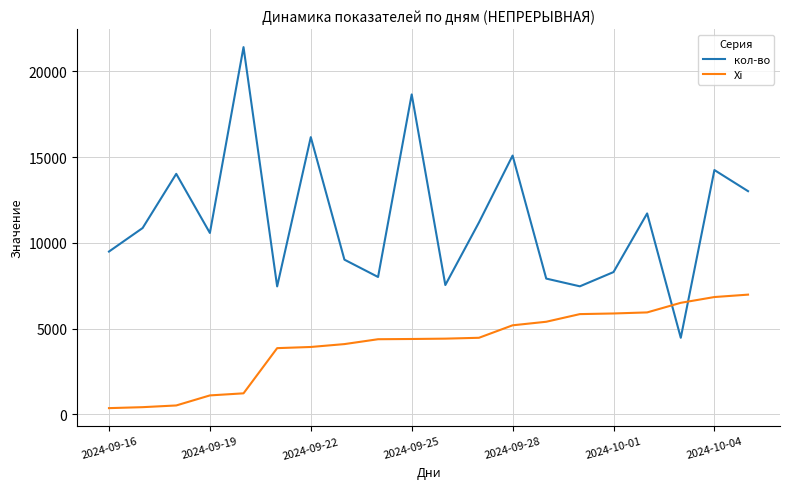

Which series has the largest total across all categories?

кол-во